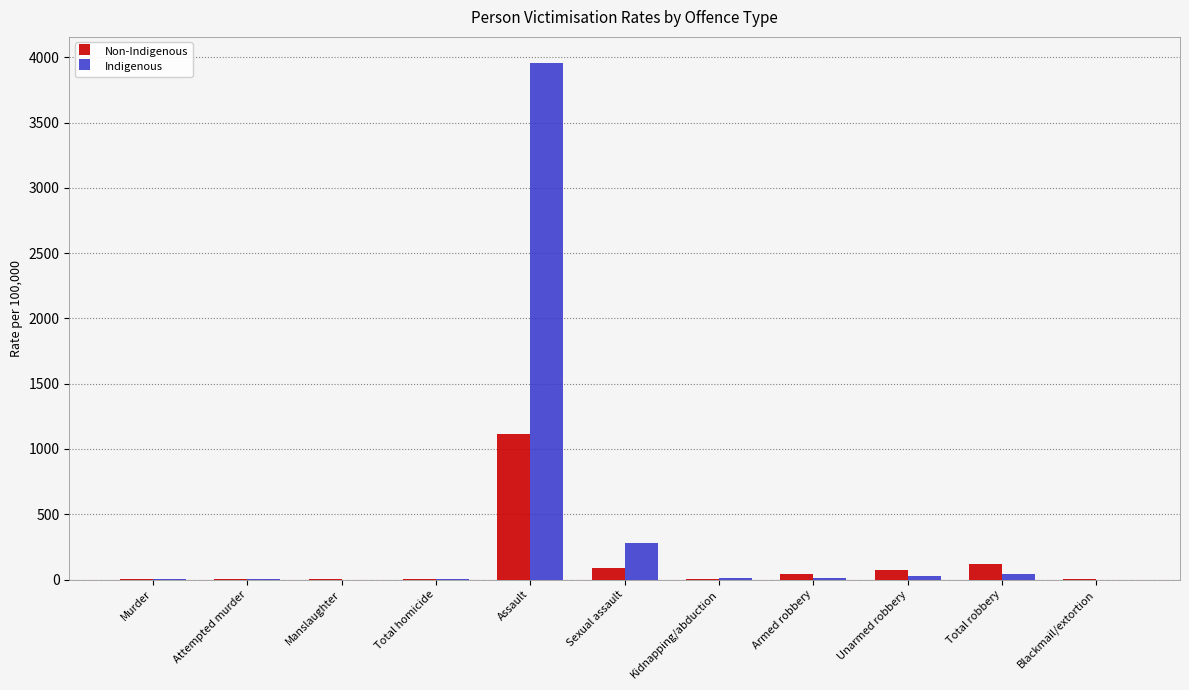

Read the Indigenous value at Attempted murder.

2.0